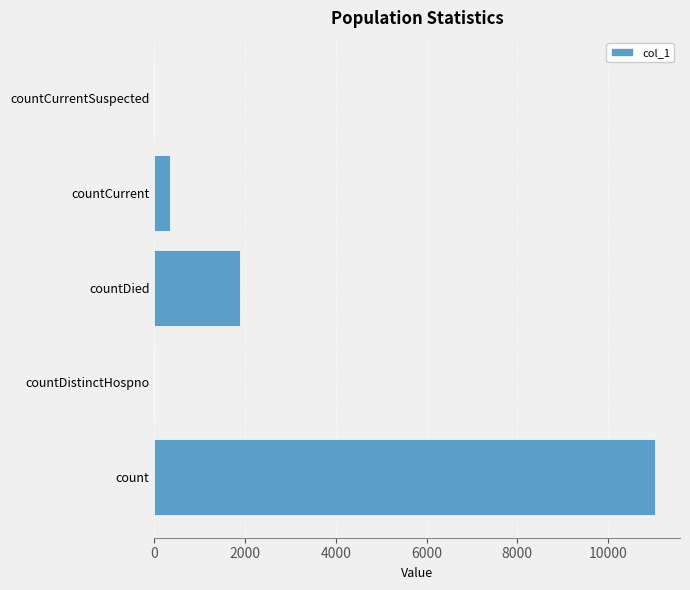

Count the number of categories in the chart.

5